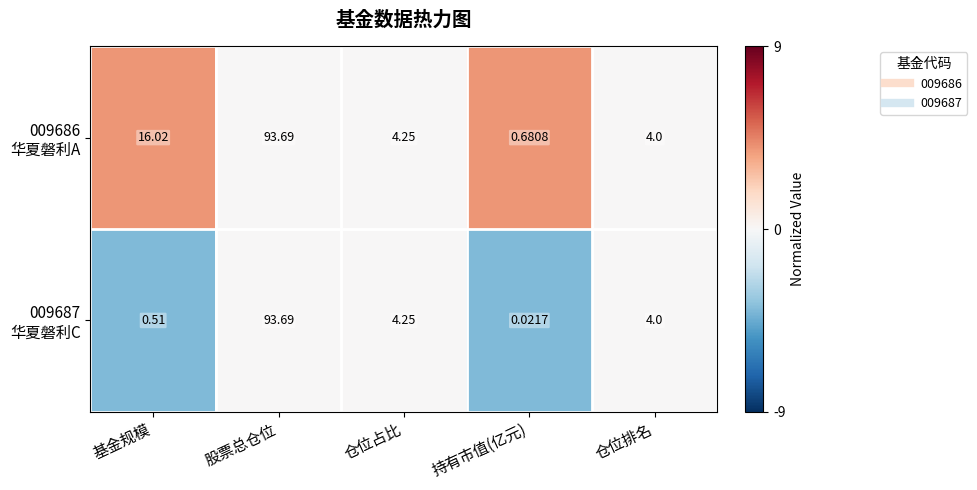

Which label corresponds to the smallest value in the chart?

持有市值(亿元)